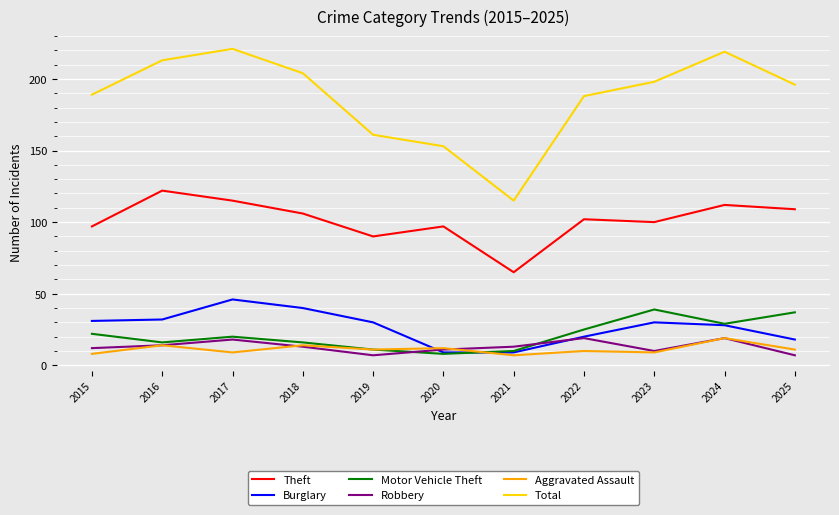

What is the minimum value shown in the chart?

7